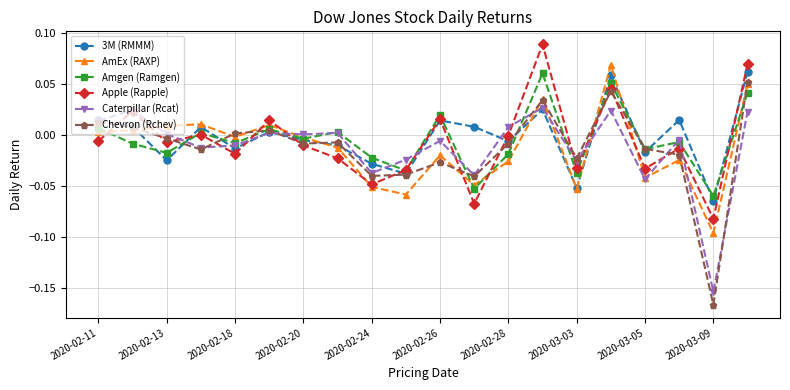

How many lines are shown in the chart?

6